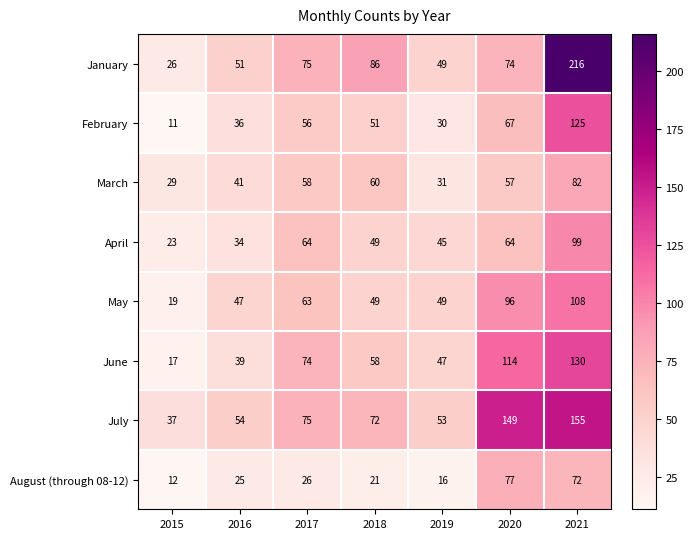

At which label does June first exceed 58?

2017